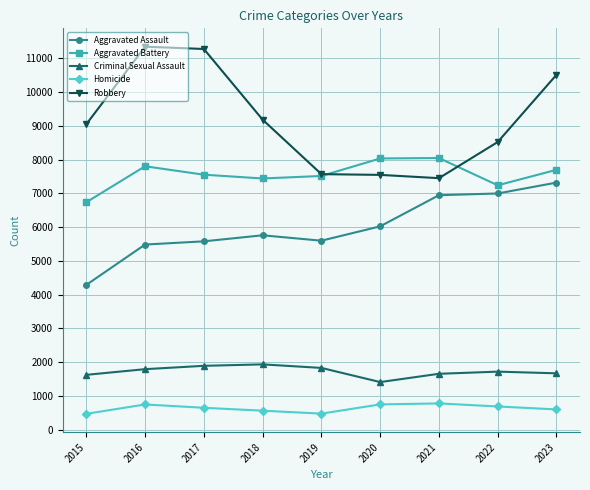

Where is Aggravated Assault nearest to the value 5804?

2018